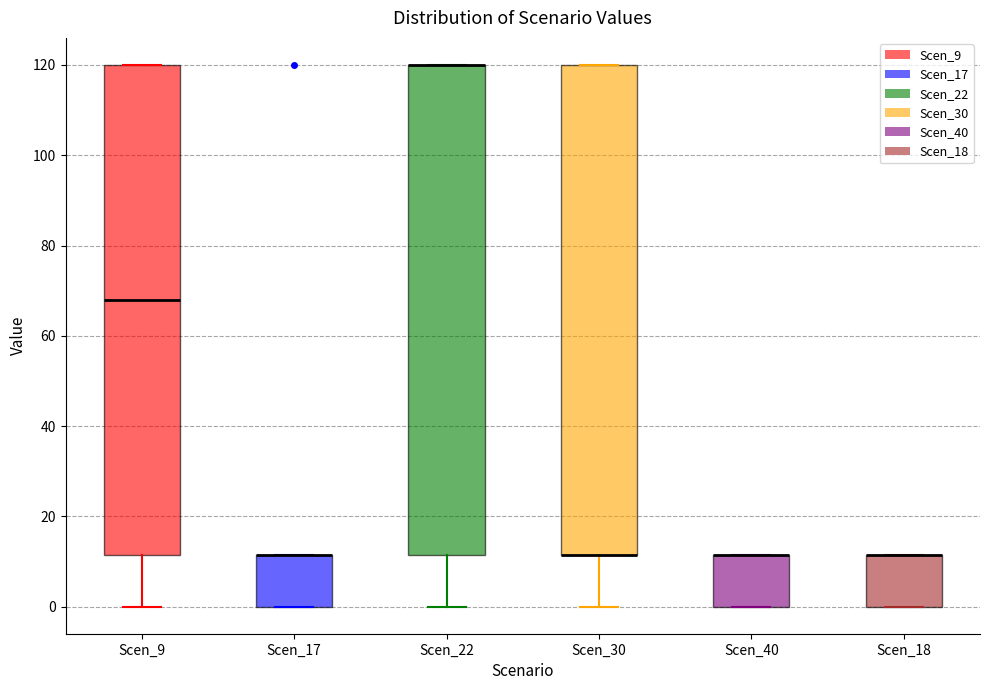

Reading left to right, read every box against the y-axis: the position of its median line, the range the box covers, and the ends of its whiskers. The values are not printed on the chart, so give them approximately, as read against the axis.

Scen_9: median 68, box 12 to 120, whiskers 0 to 120
Scen_17: median 12 (drawn on the box's upper edge), box 0 to 12, whiskers 0 to 12
Scen_22: median 120 (drawn on the box's upper edge), box 12 to 120, whiskers 0 to 120
Scen_30: median 12 (drawn on the box's lower edge), box 12 to 120, whiskers 0 to 120
Scen_40: median 12 (drawn on the box's upper edge), box 0 to 12, whiskers 0 to 12
Scen_18: median 12 (drawn on the box's upper edge), box 0 to 12, whiskers 0 to 12